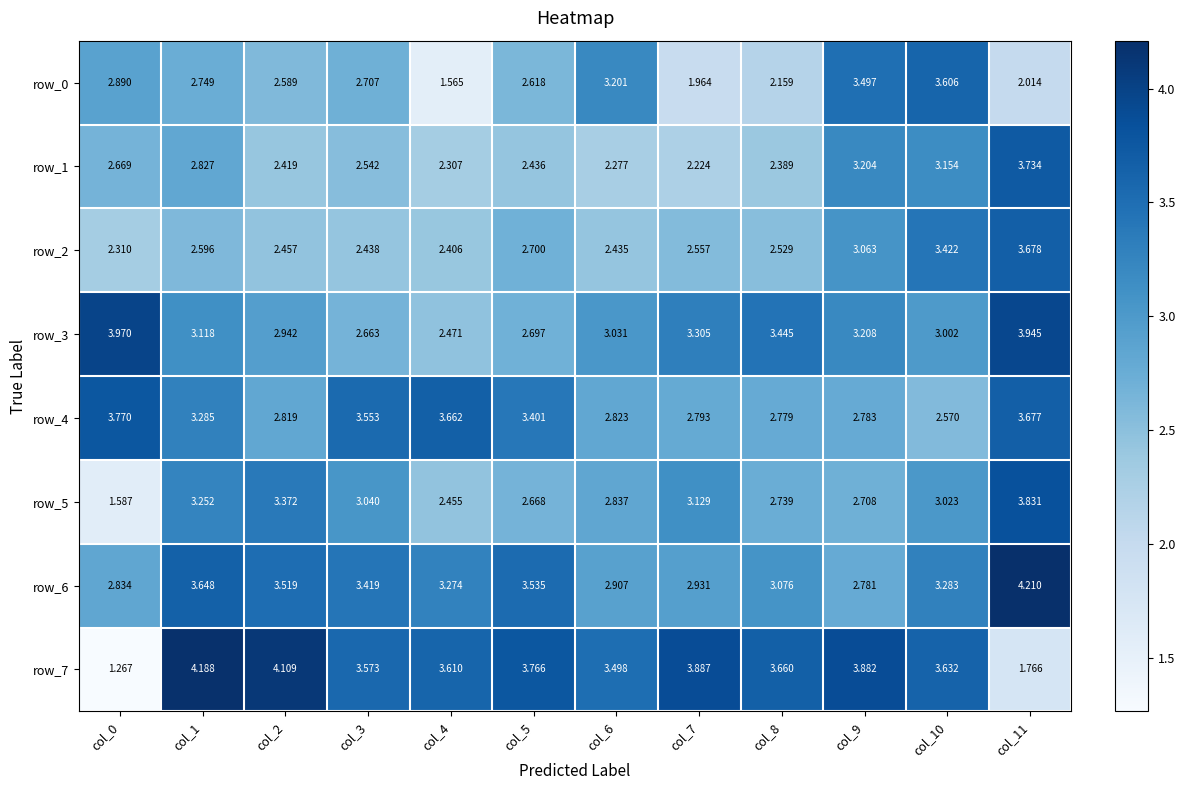

The value of row_4 at col_7 is 1.8. True or false?

False